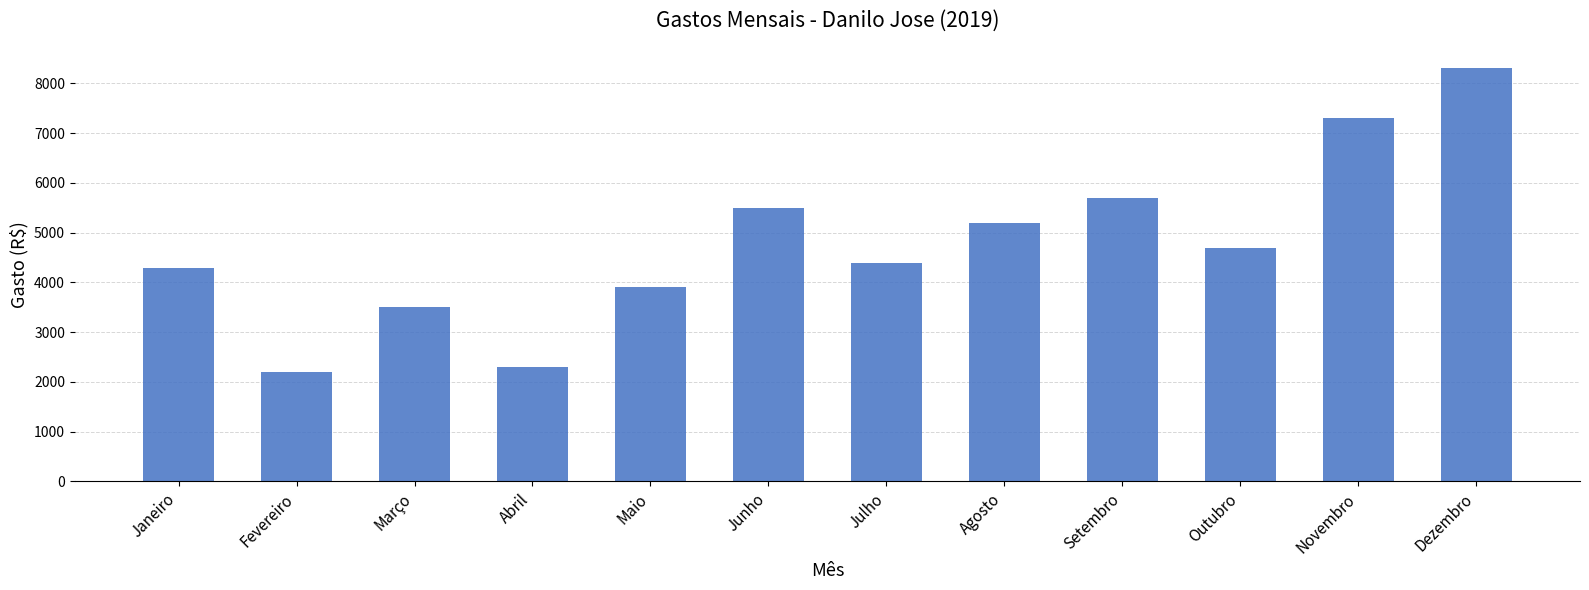

Count the number of categories in the chart.

12